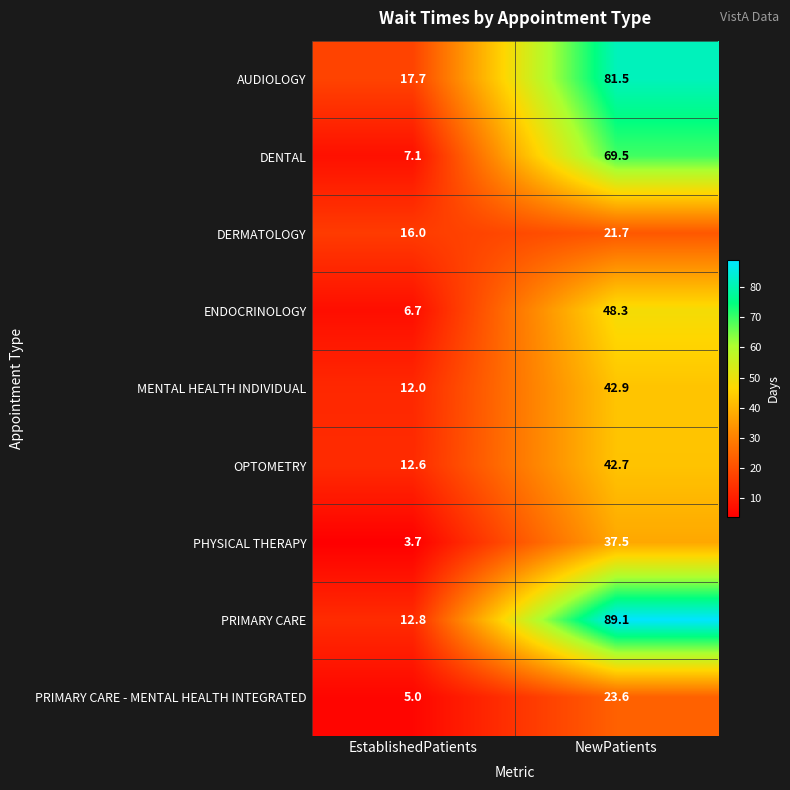

How many series are shown in this chart?

9